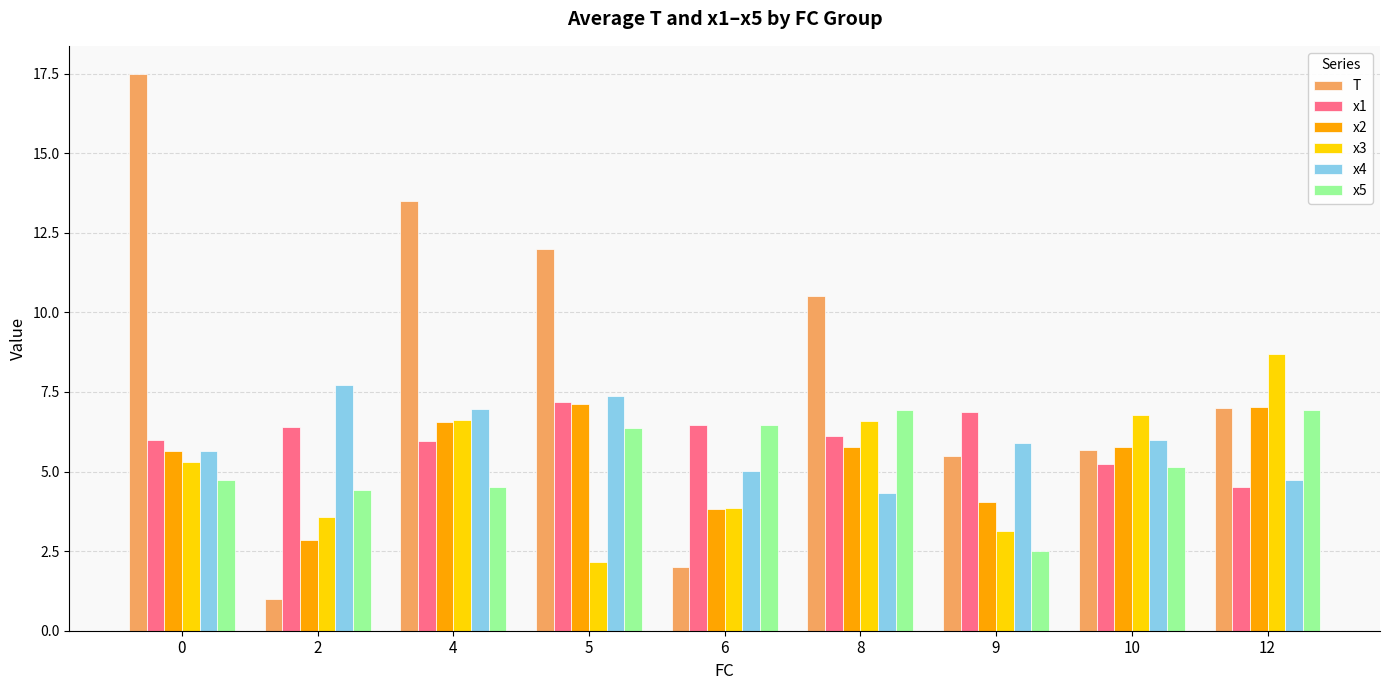

What is the approximate value of T at 9?

5.5